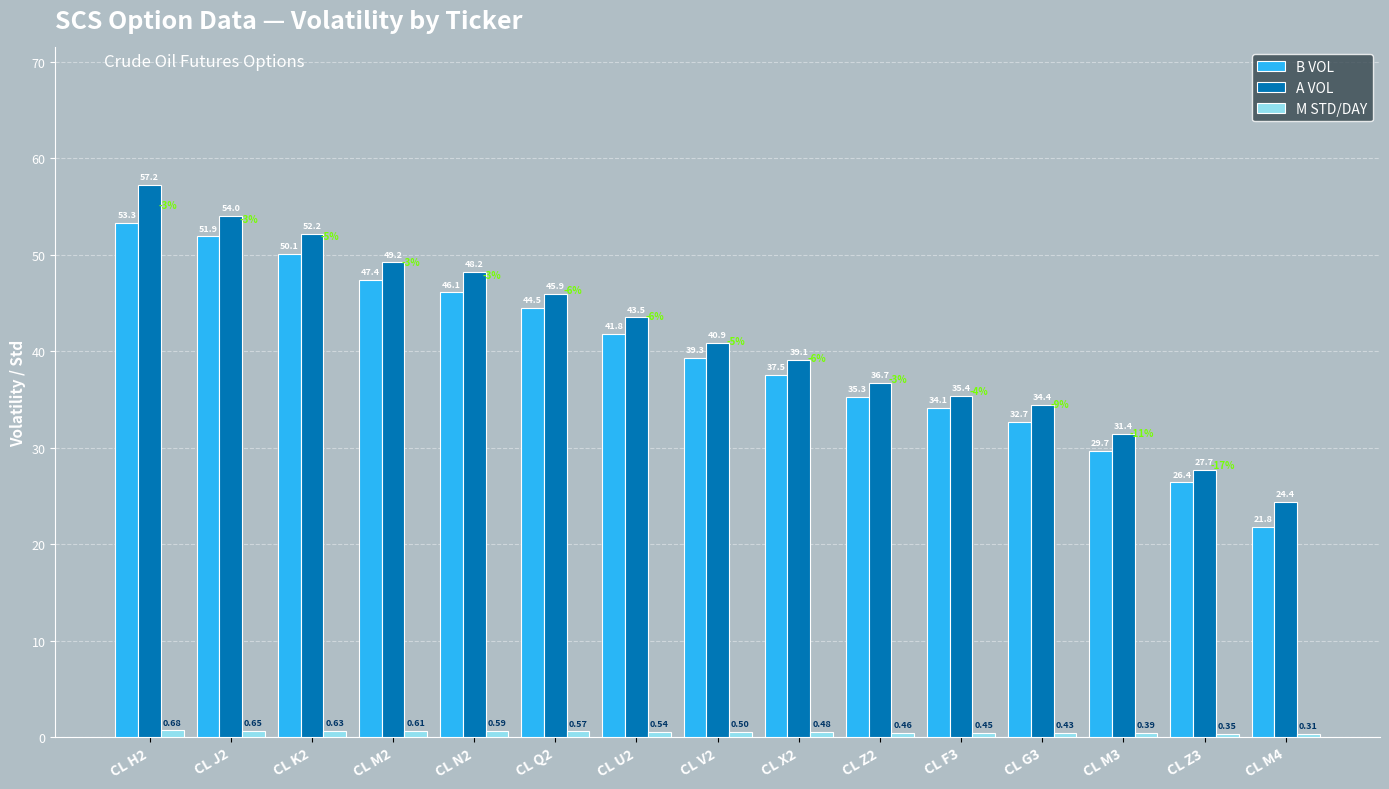

What is the spread (max minus min) of values at CL N2?

47.6